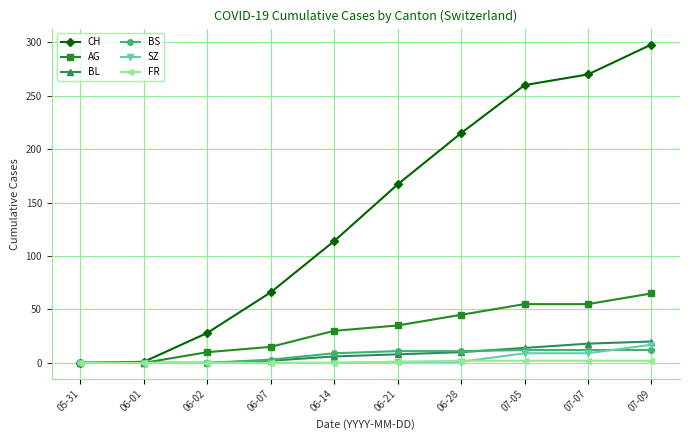

What is the approximate value of BL at 07-09, to the nearest 10?

20